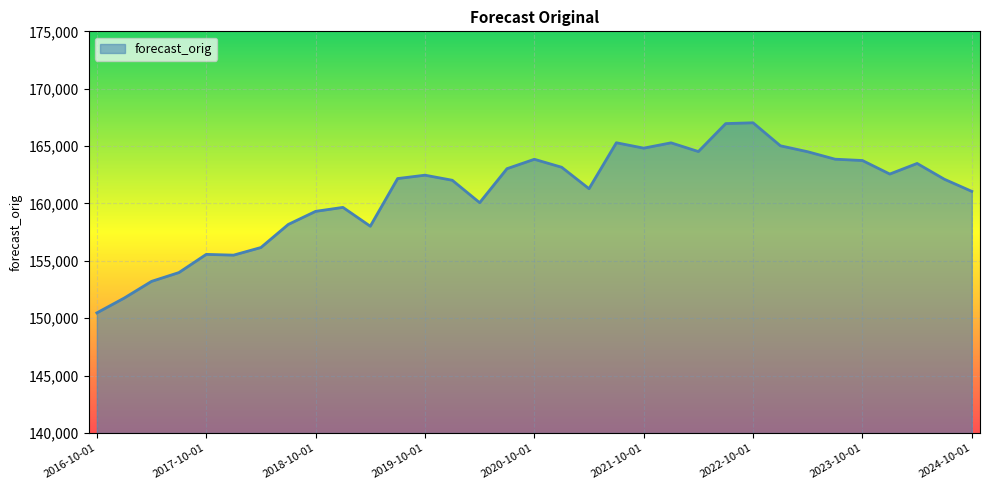

What is the difference between the maximum and minimum values?

16562.2